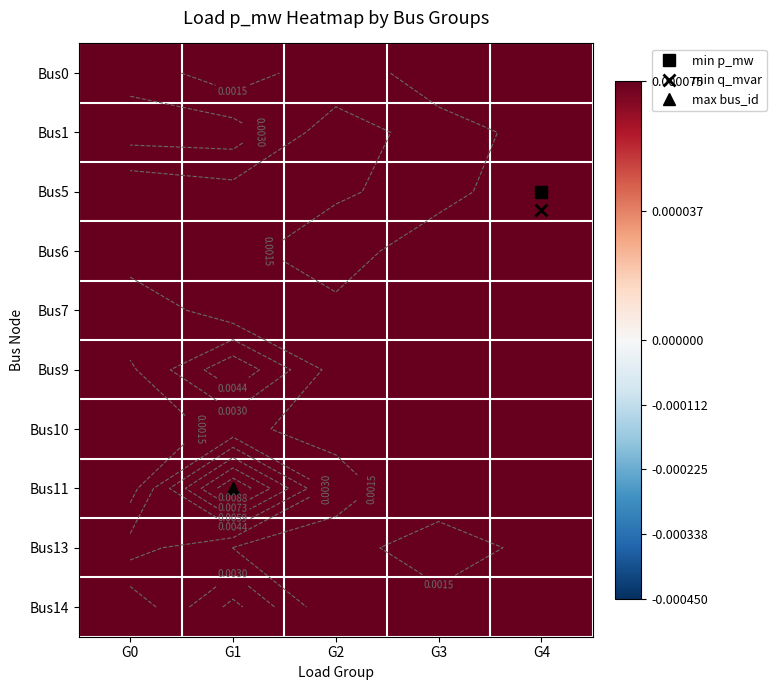

Where is Bus10 nearest to the value 0?

G4